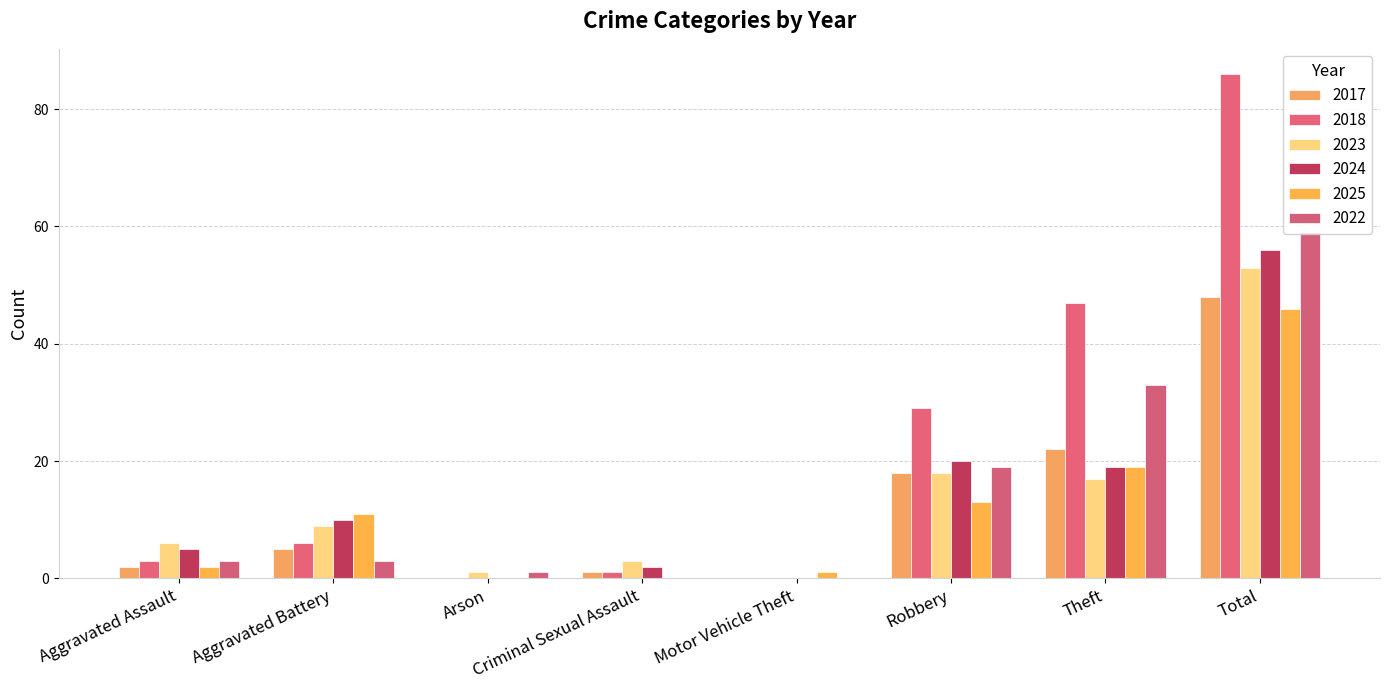

What is the difference between the maximum and minimum values in the 2018 series?

86